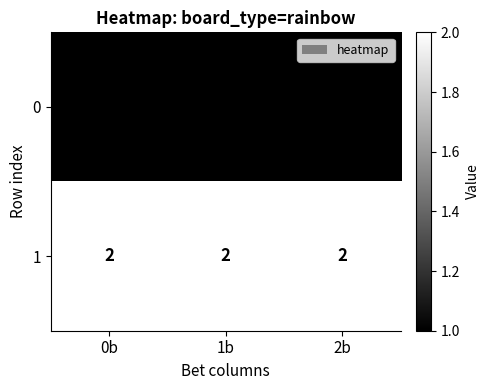

The value of 1 at 1b is 2. True or false?

True